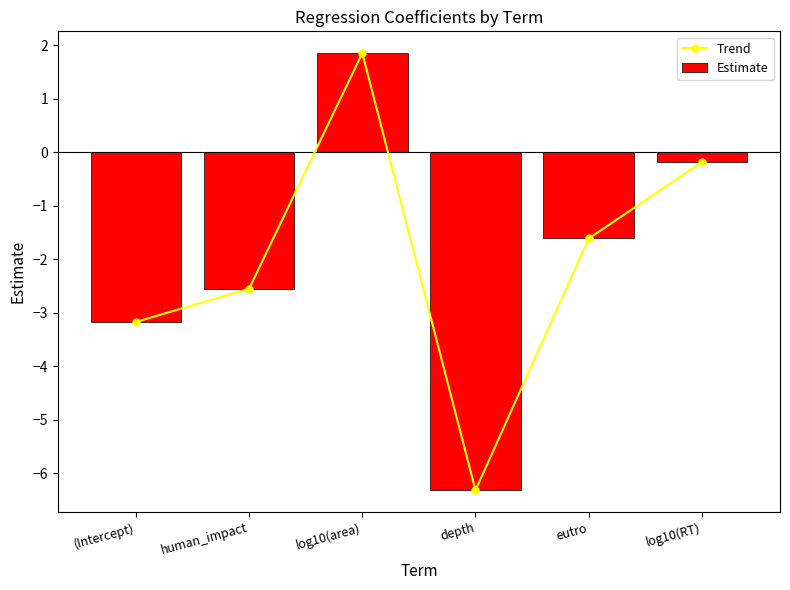

Which series has the largest total across all categories?

Trend